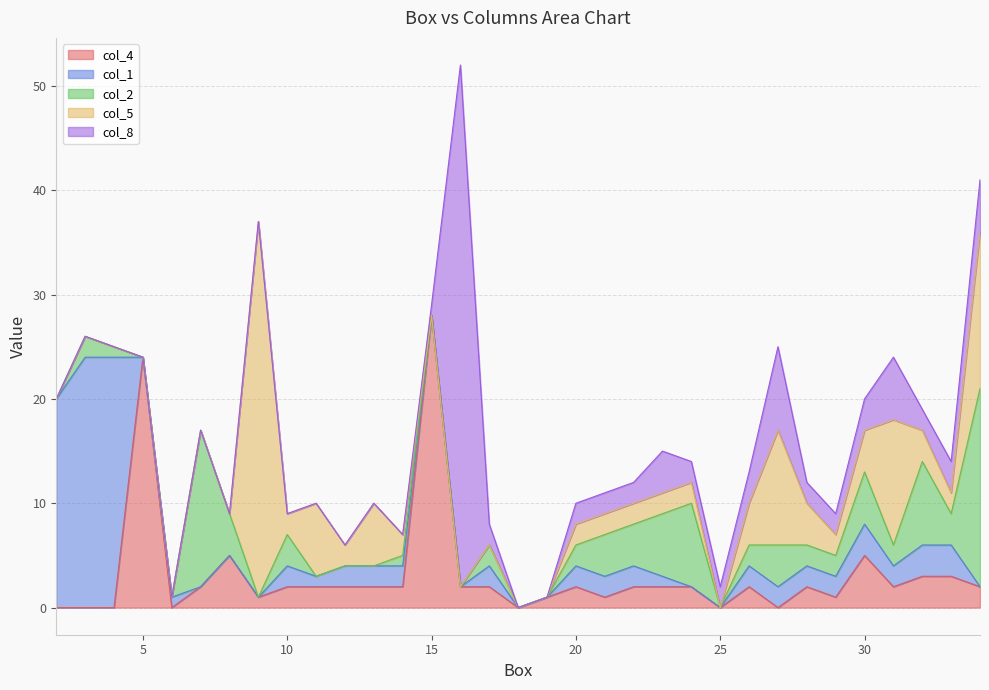

True or false: col_4 has a value of 24 at 5.

True